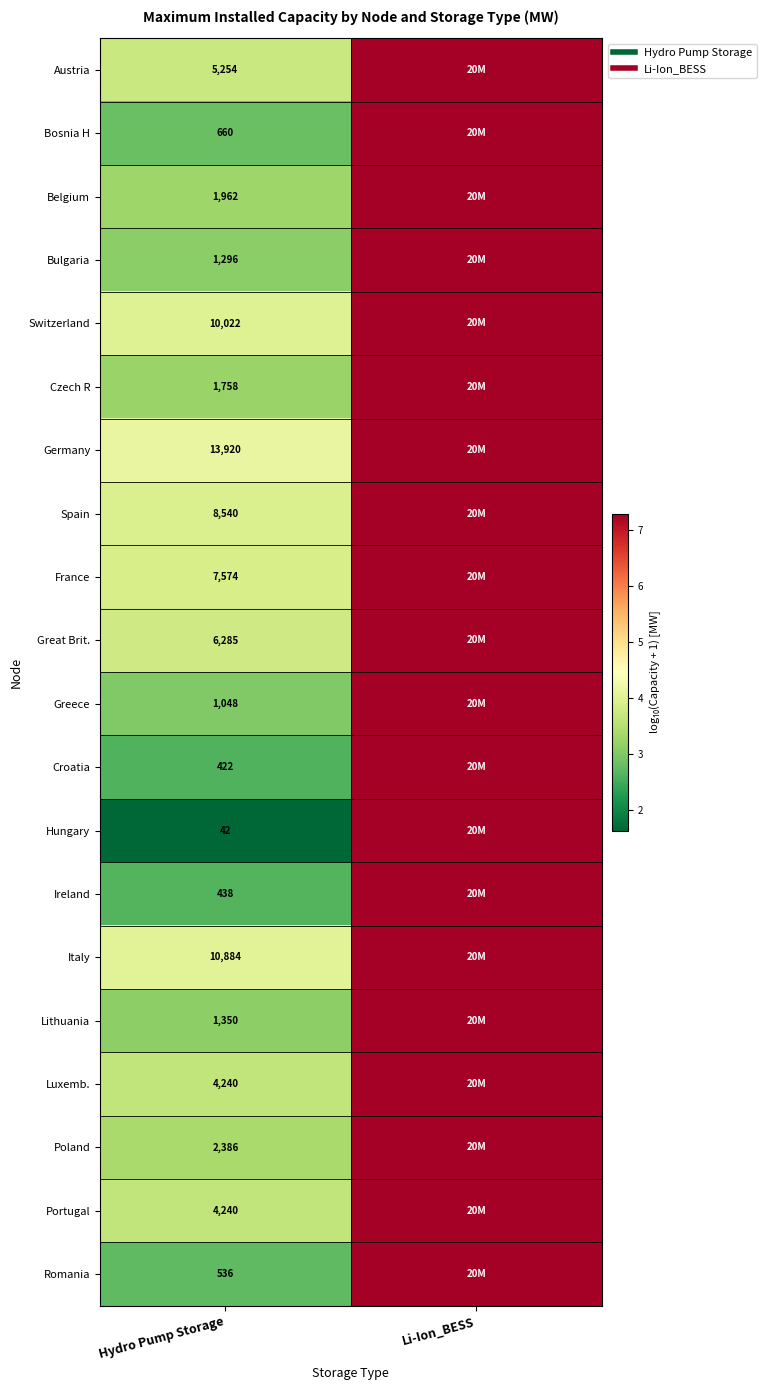

What is the total value across all series at Li-Ion_BESS?

146.0